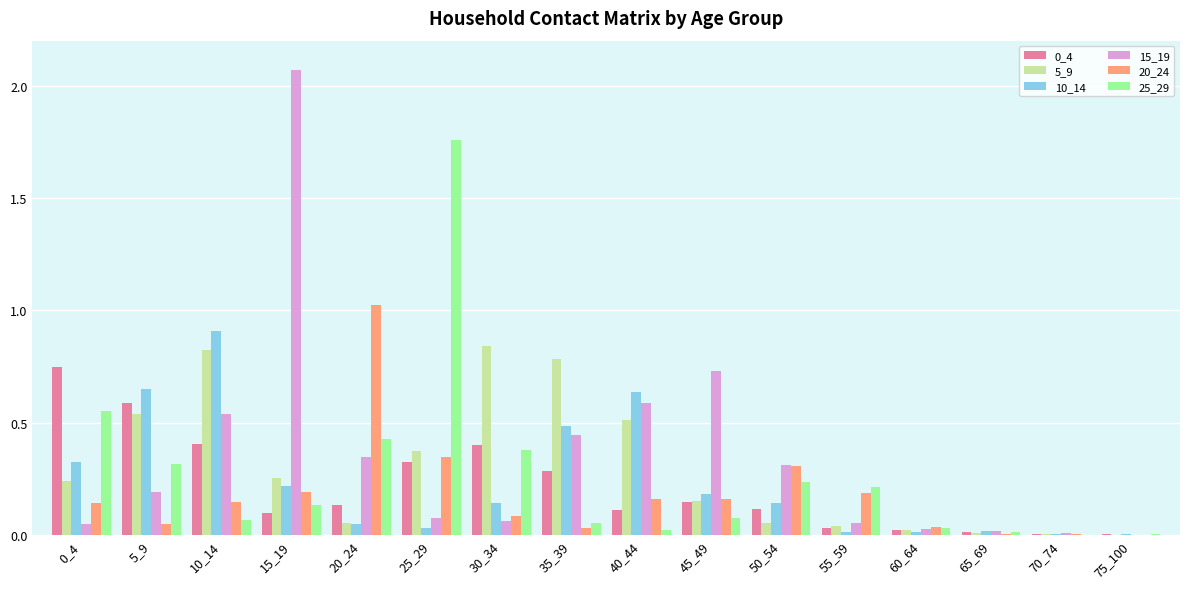

The 0_4 series shows 0.0 at 55_59. True or false?

True